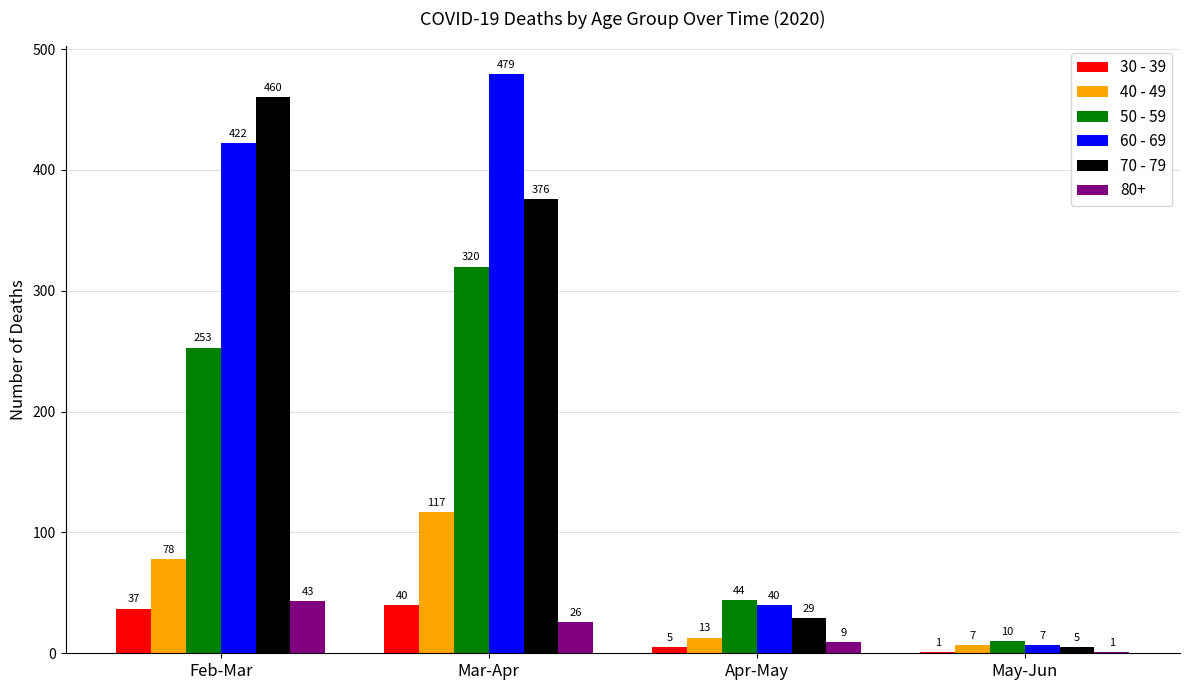

How many categories are shown in the chart?

4